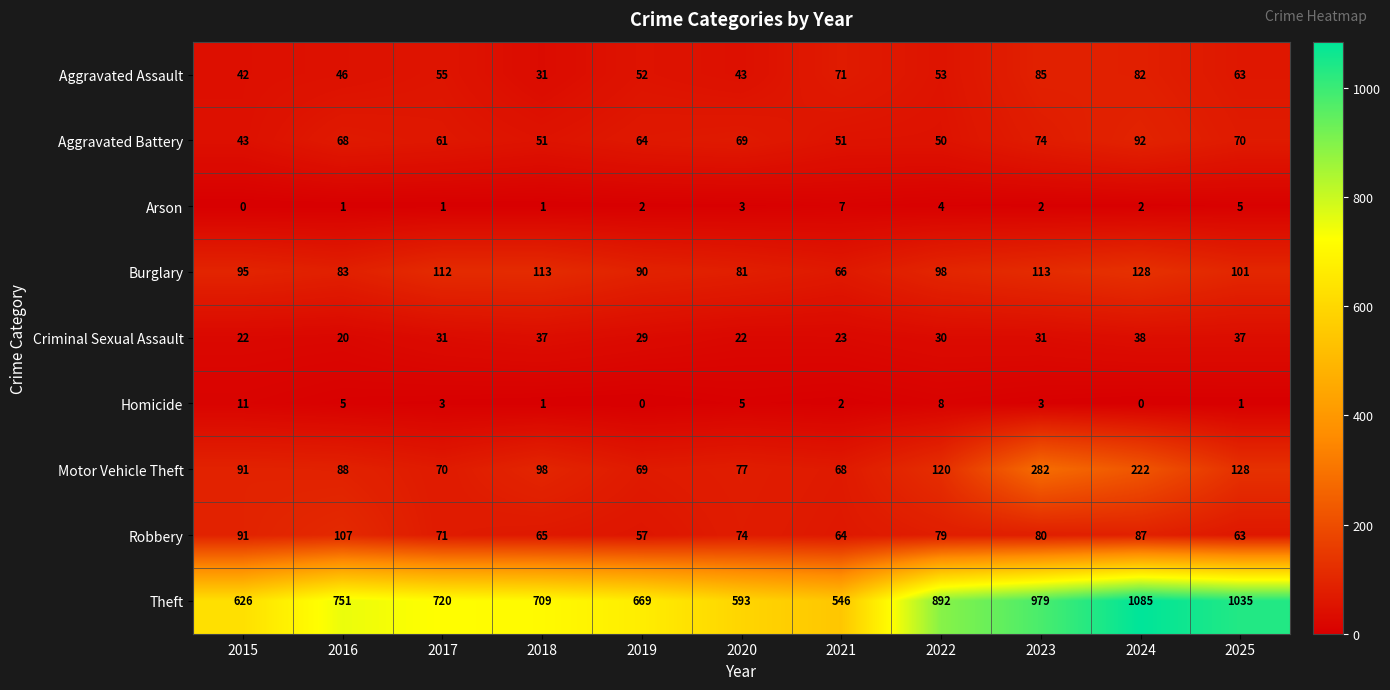

At which category does the chart reach its peak across all series?

2024